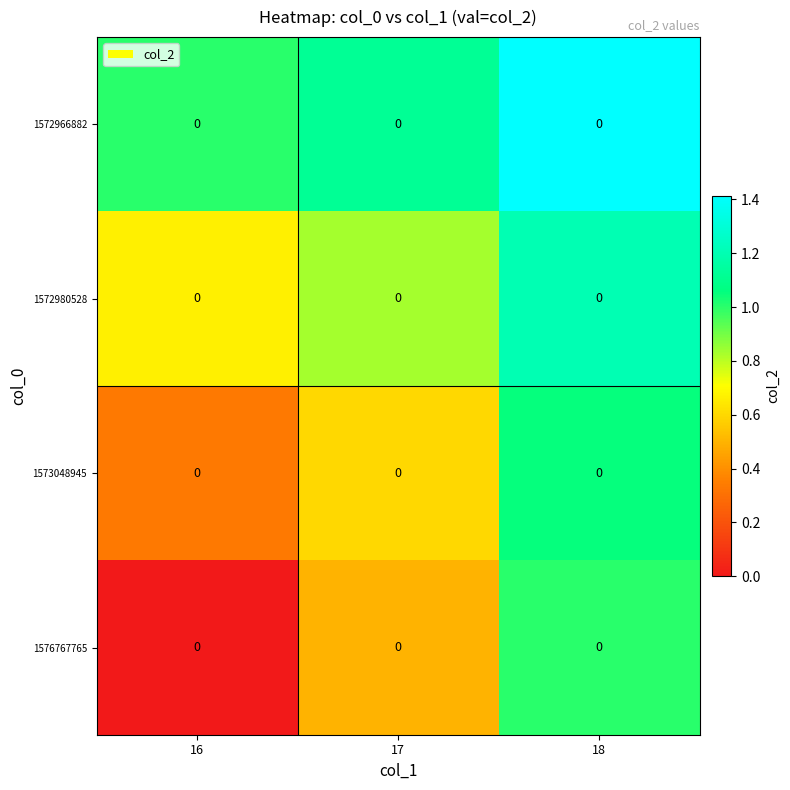

At how many categories does at least one series exceed 0?

3